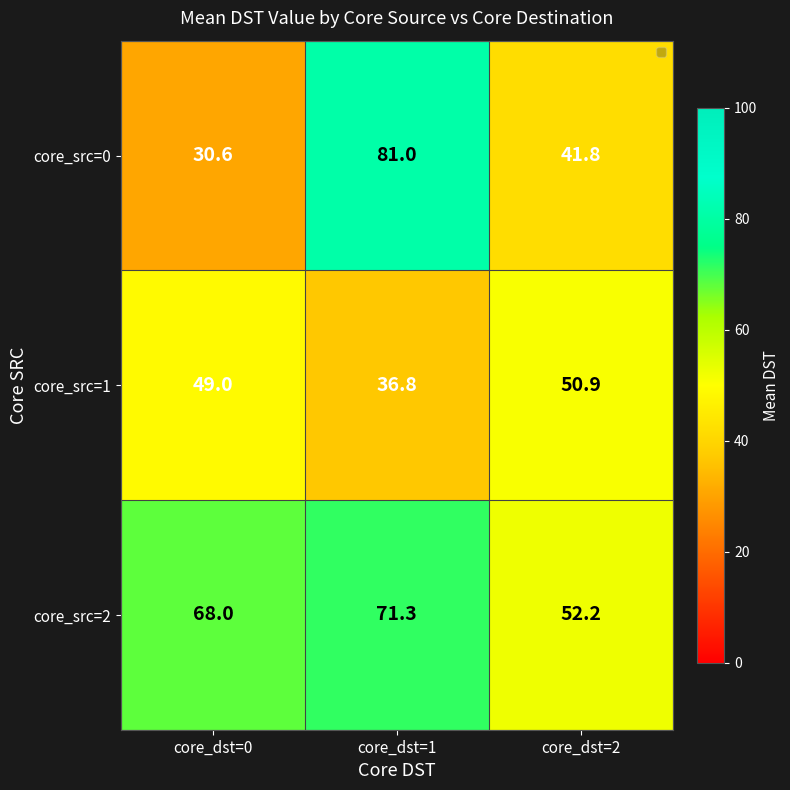

What is the difference between the second highest and minimum values in the core_src=1 series?

12.2